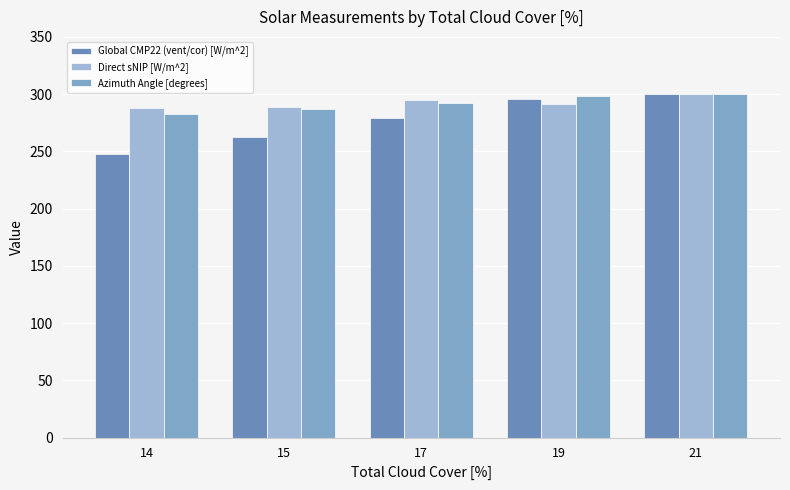

Which series has the largest total across all categories?

Direct sNIP [W/m^2]